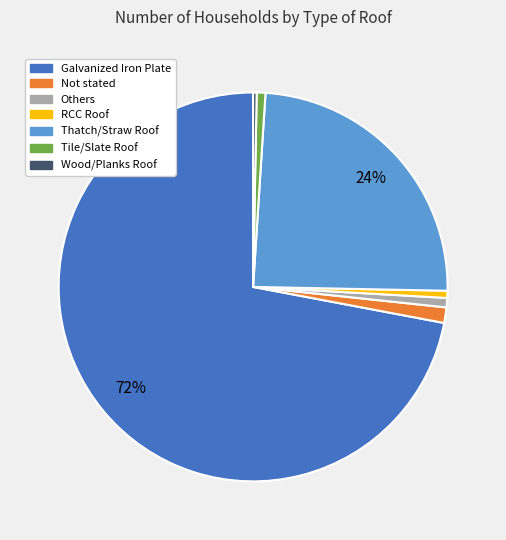

To the nearest percent, what is the combined percentage of Galvanized Iron Plate and Others?

73%